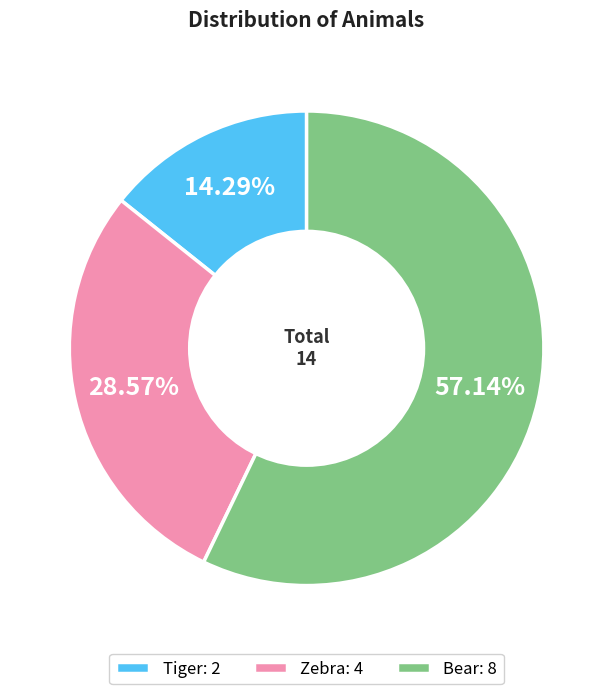

To the nearest percent, what is the difference between the largest and smallest slice percentages?

43%